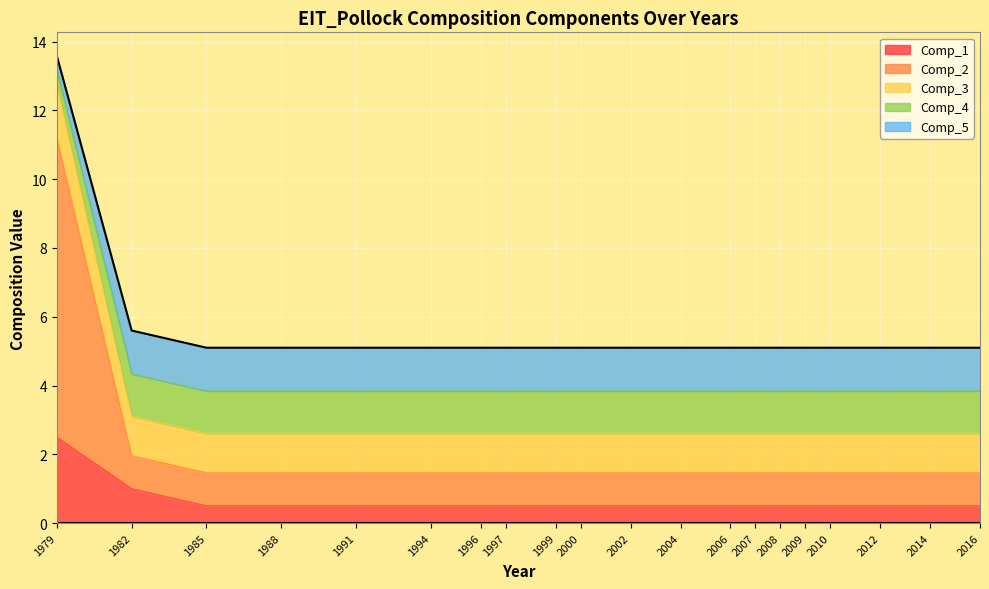

What is the total value across all series at 2016?

5.1